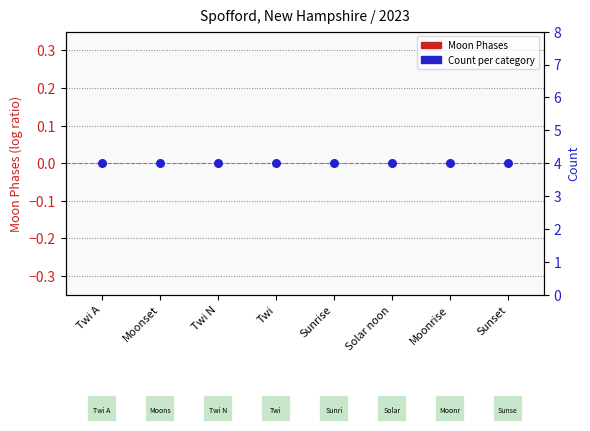

At which category is the sum across all series the highest?

Twi A